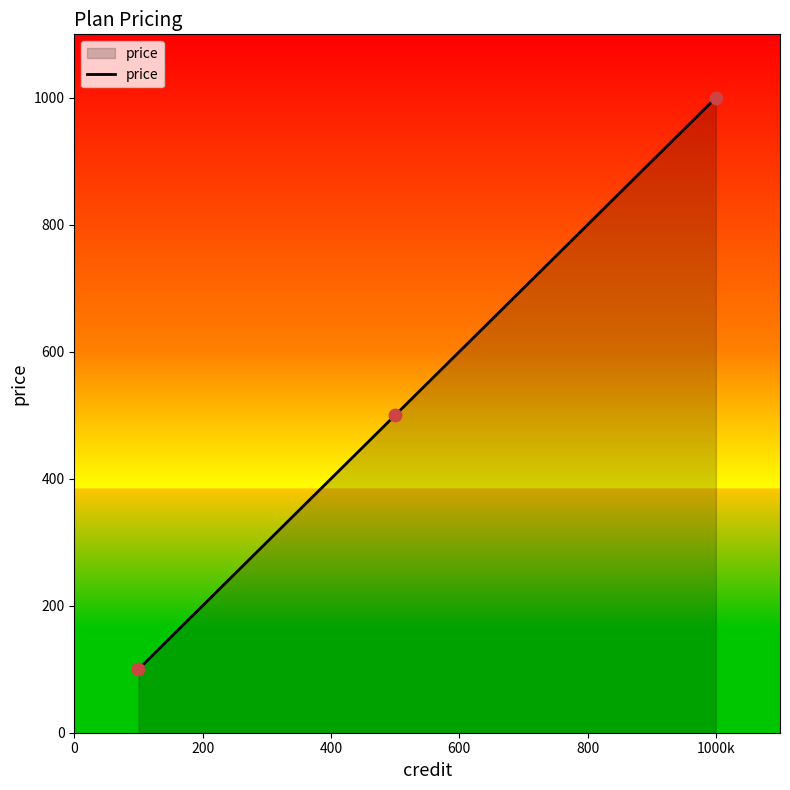

What is the greatest value displayed?

1000